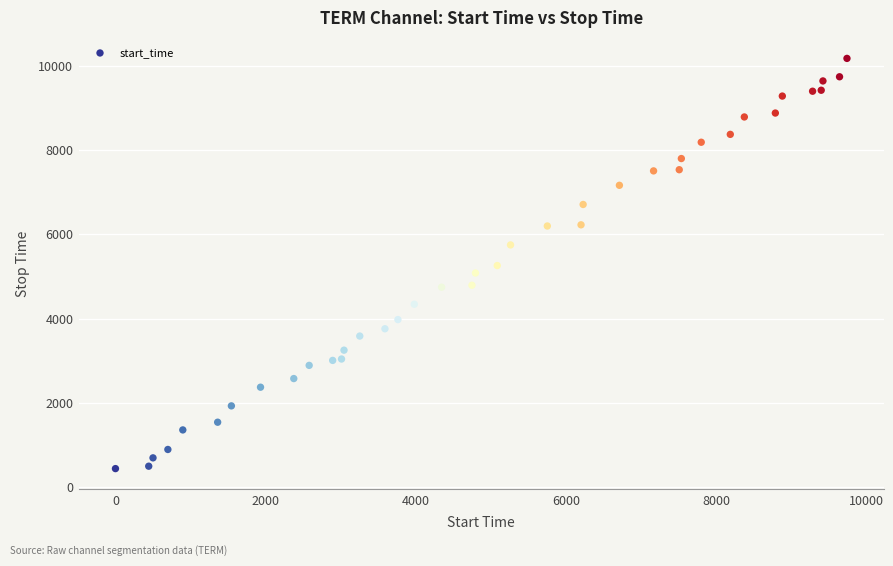

What is the range of Y values (max minus min)?

9736